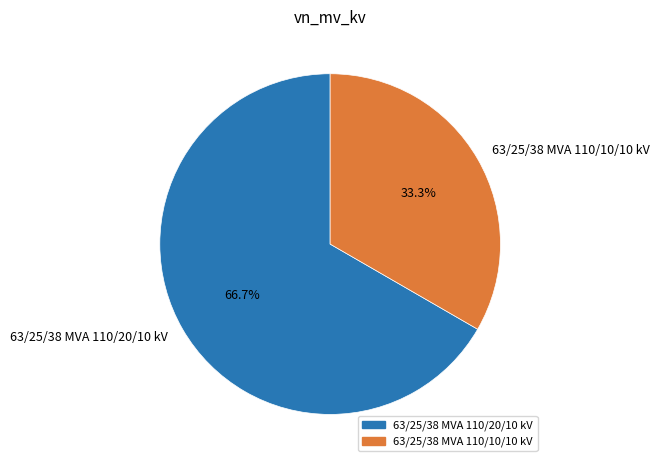

The 63/25/38 MVA 110/20/10 kV slice represents 67% of the pie. True or false?

True